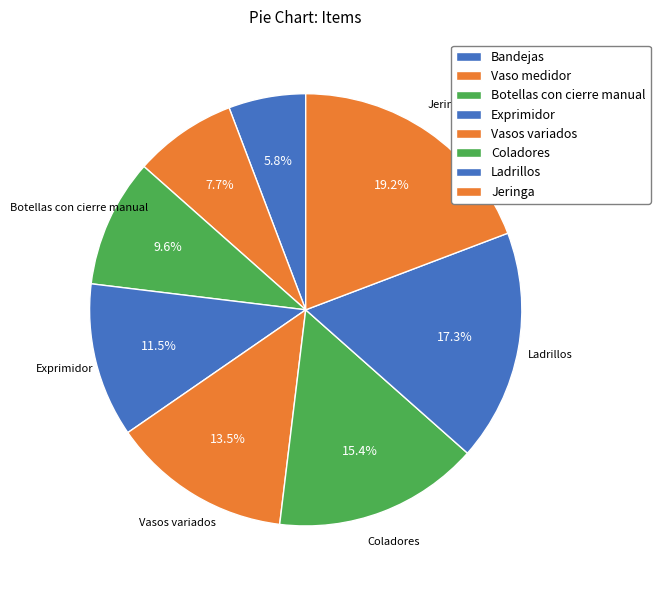

Count the number of slices in the pie.

8